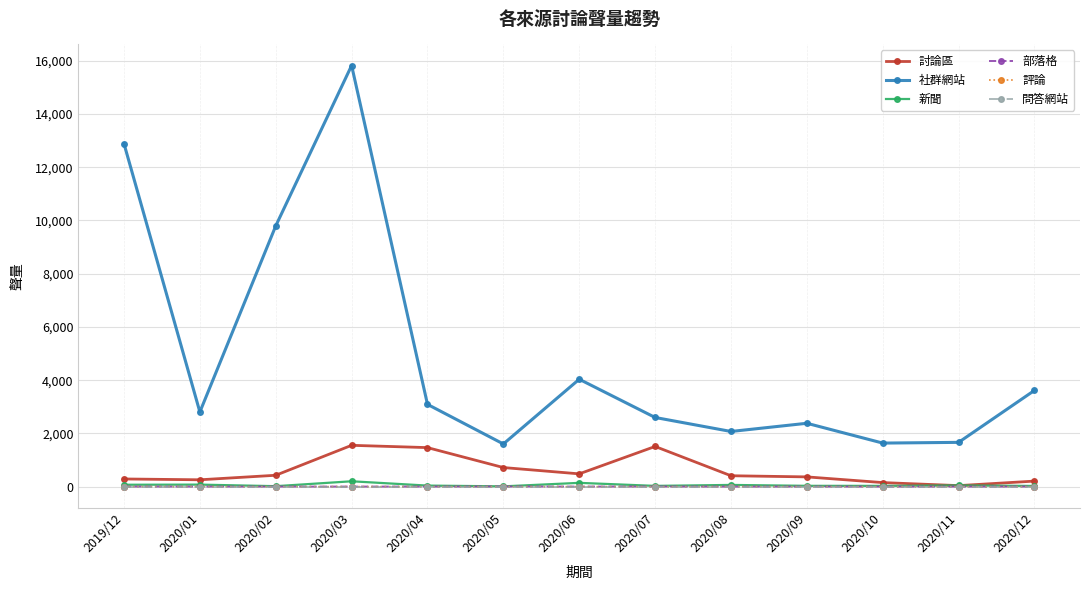

At which category is the sum across all series the highest?

2020/03